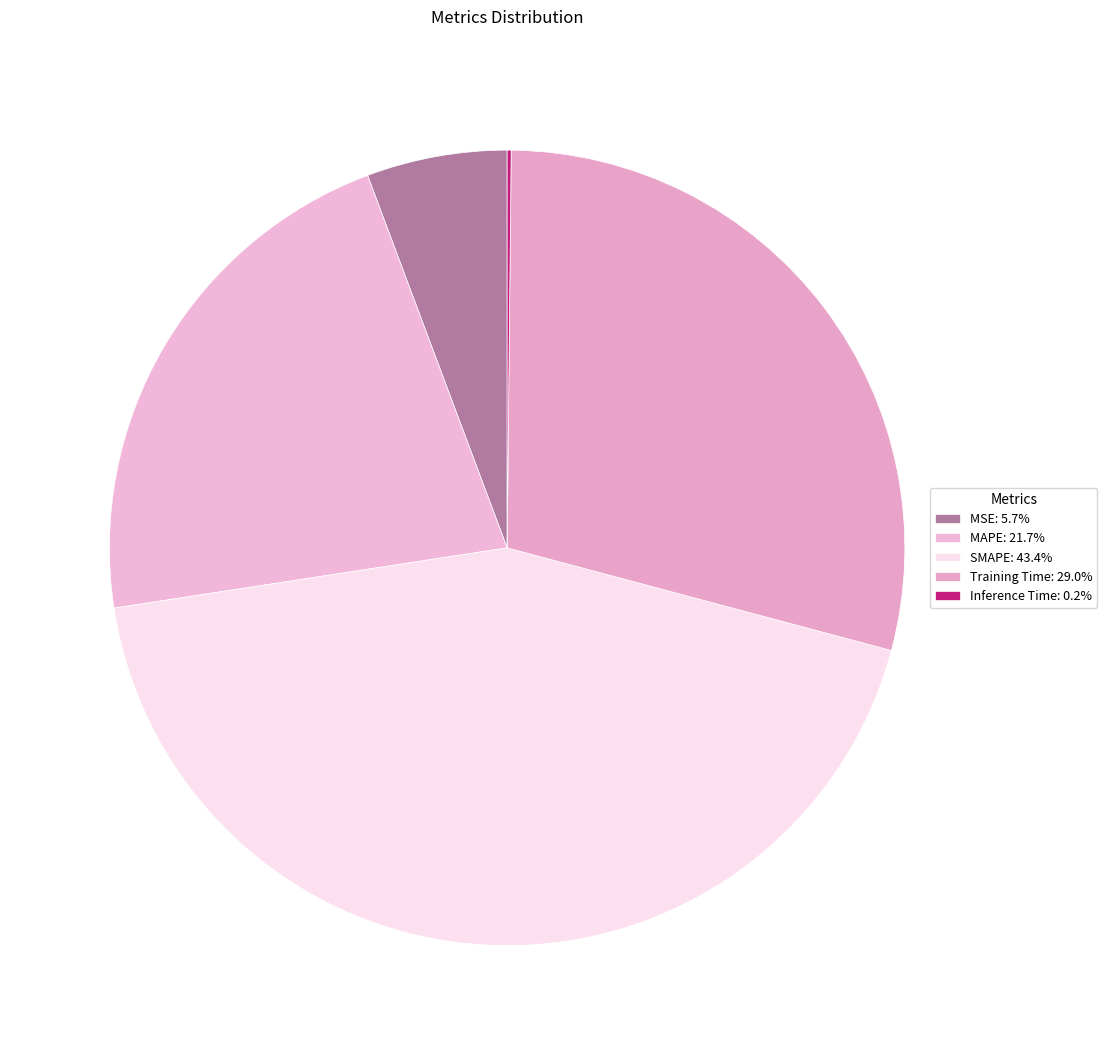

To the nearest percent, what is the combined percentage of Training Time and MSE?

35%